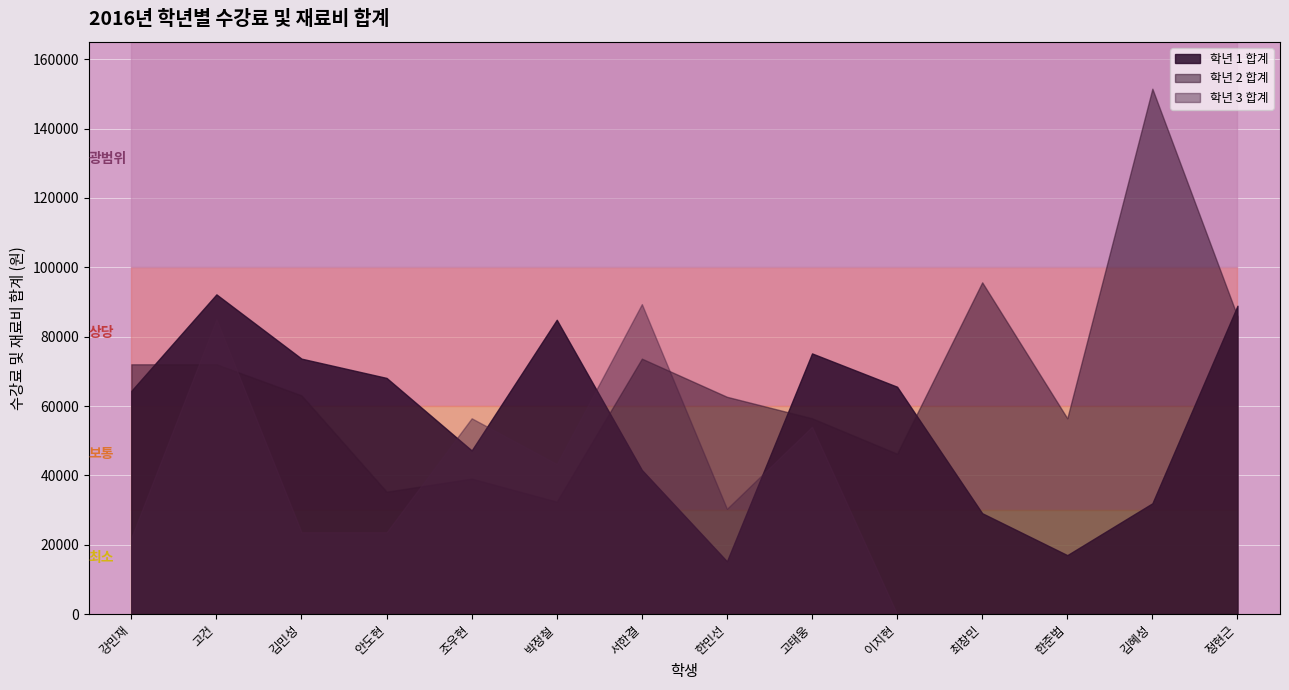

How many values in the 학년 2 합계 series exceed 63060?

6